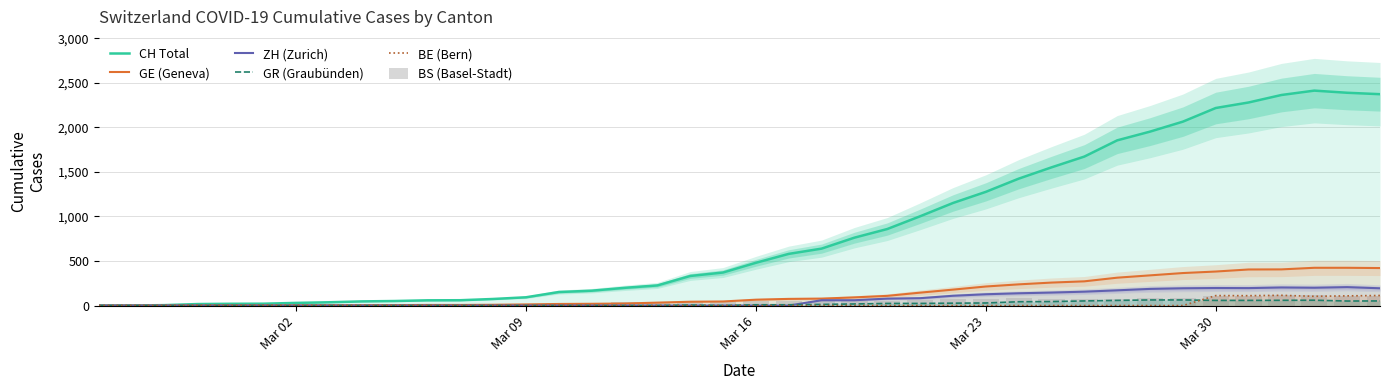

At how many categories does at least one series exceed 196?

24